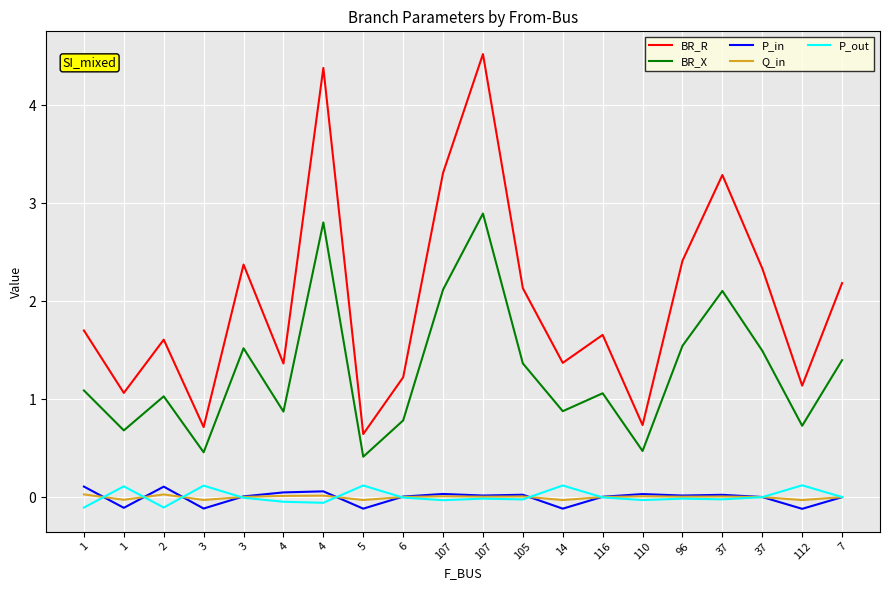

List the series in order of their peak value, lowest first.

Q_in, P_in, P_out, BR_X, BR_R